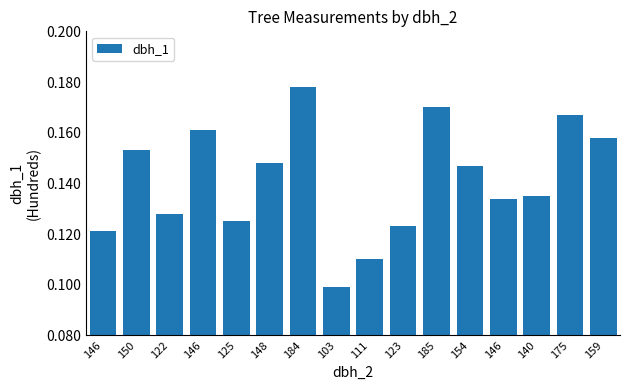

What is the difference between the maximum and minimum values?

79